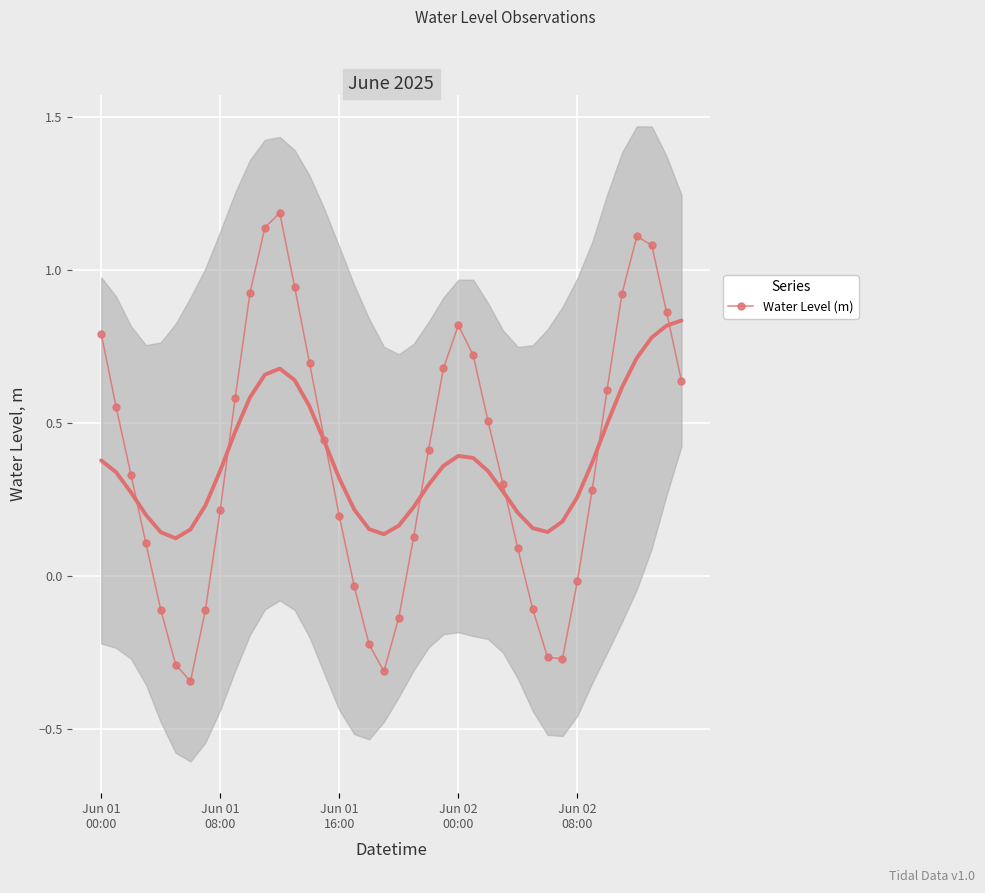

How many interior local valleys does the Water Level (m) series have?

3